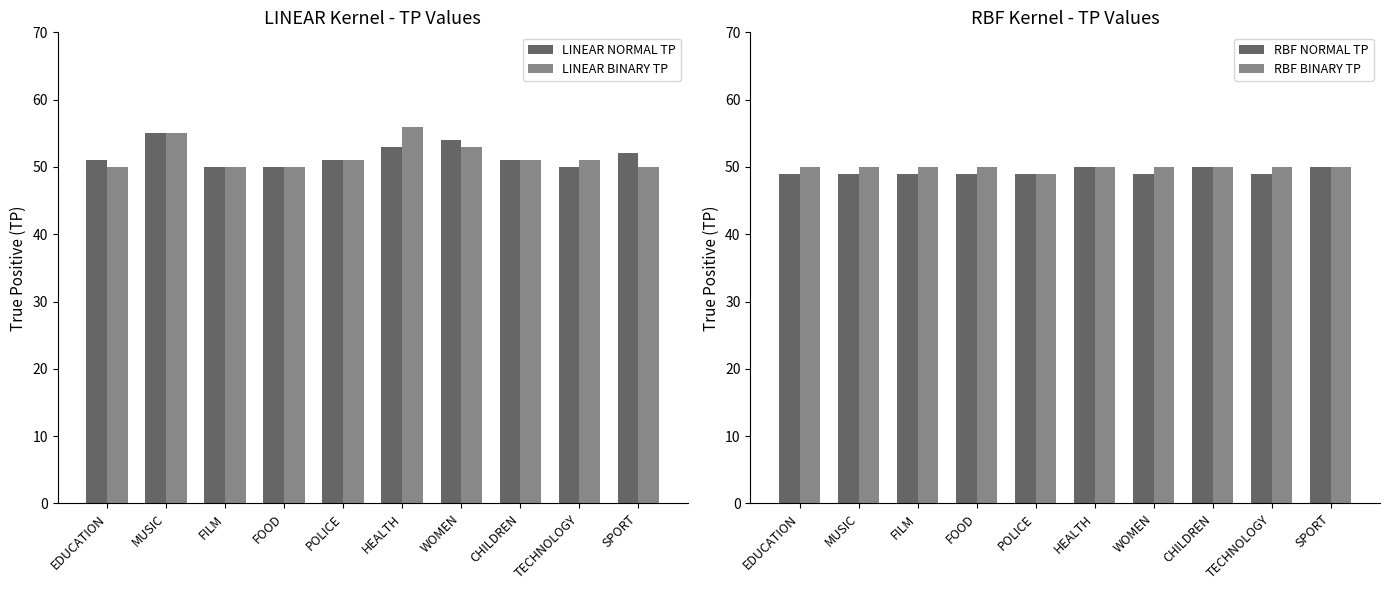

Is it true that LINEAR BINARY TP equals 51 at TECHNOLOGY?

True